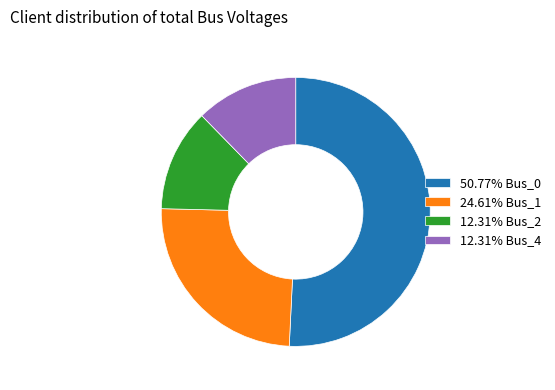

Does 12.31% Bus_4 represent more than half of the total?

No